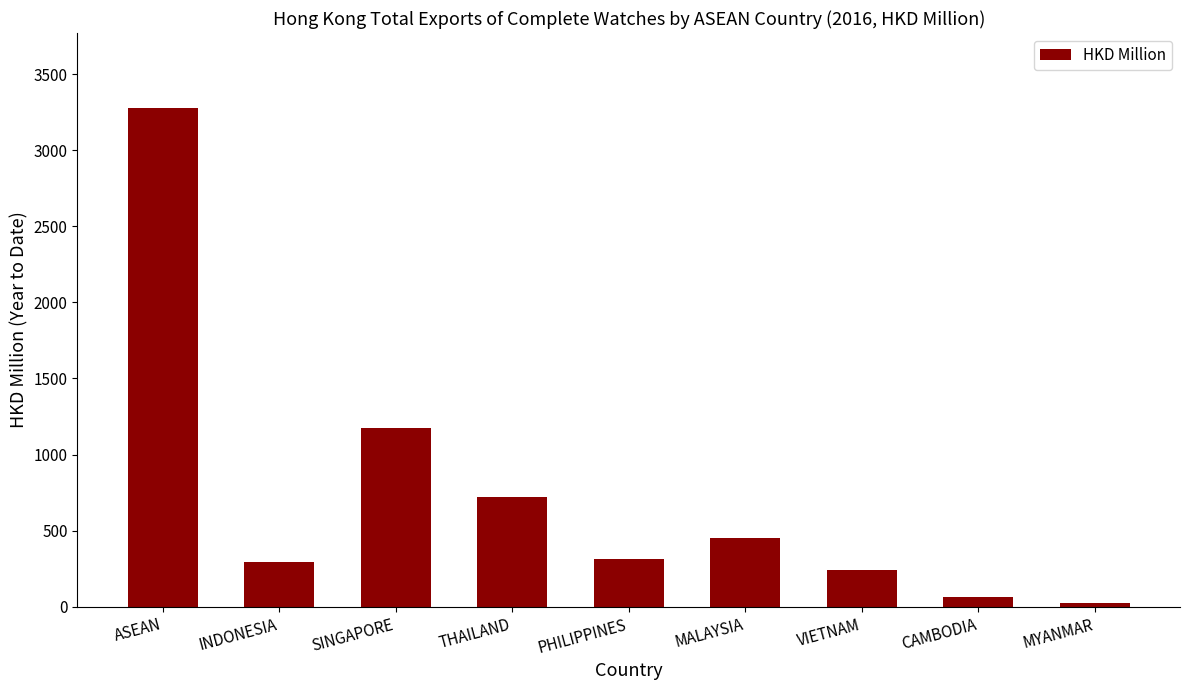

What is the maximum value shown in the chart?

3277.8